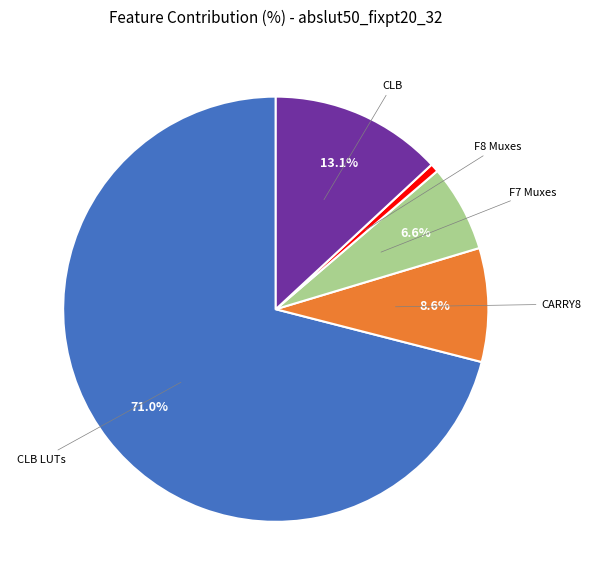

Which slice represents more than half of the pie?

CLB LUTs